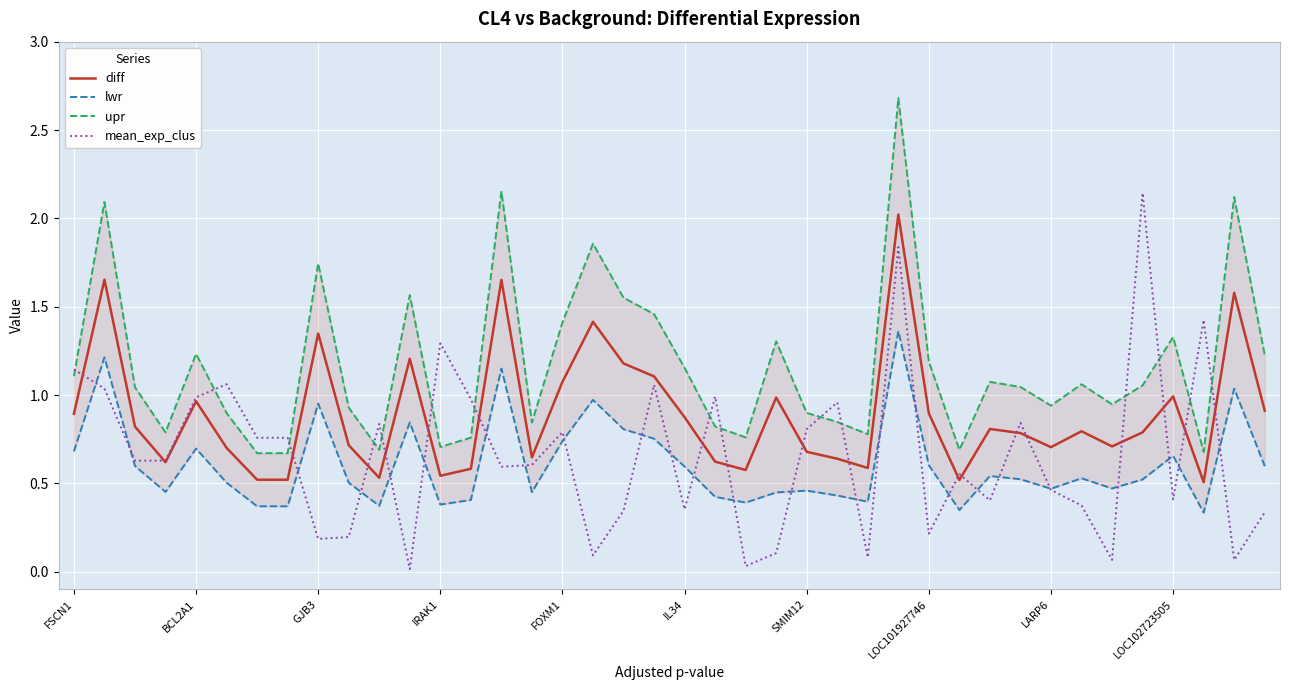

True or false: lwr has a value of 0.8 at 23.

False